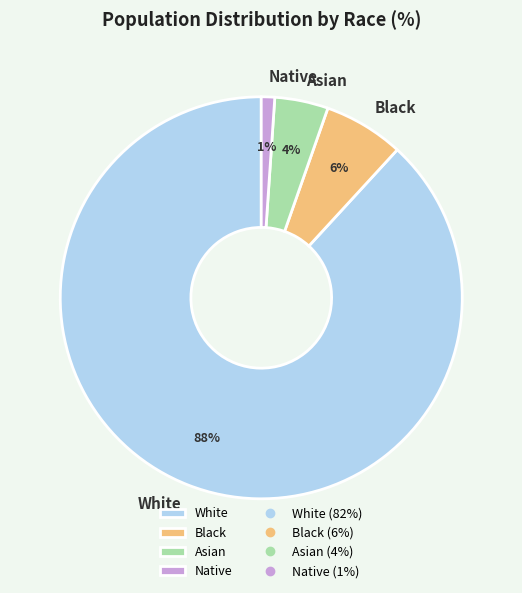

To the nearest percent, what is the average slice percentage?

25%